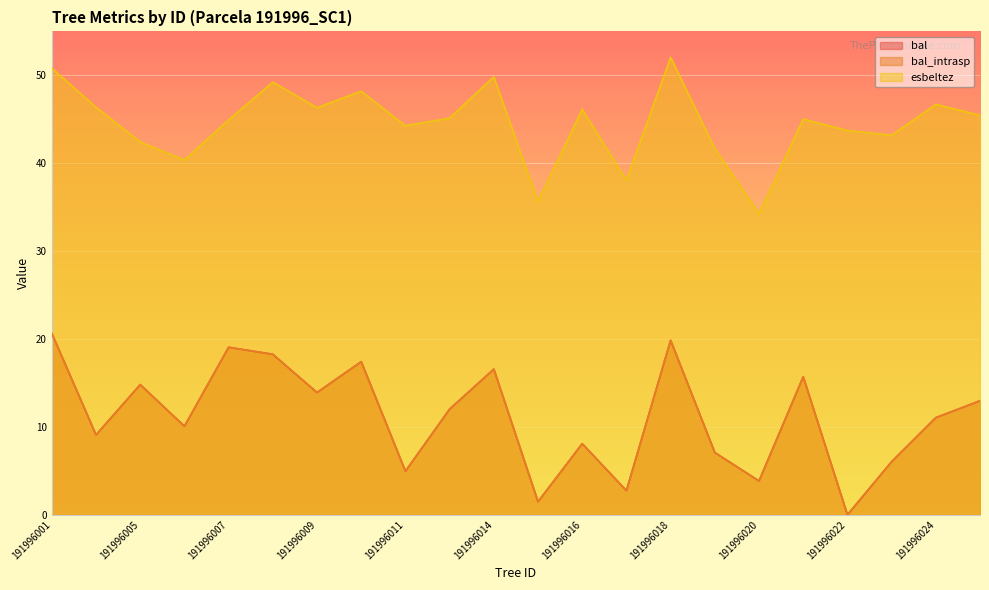

True or false: bal_intrasp and esbeltez intersect in this chart.

False